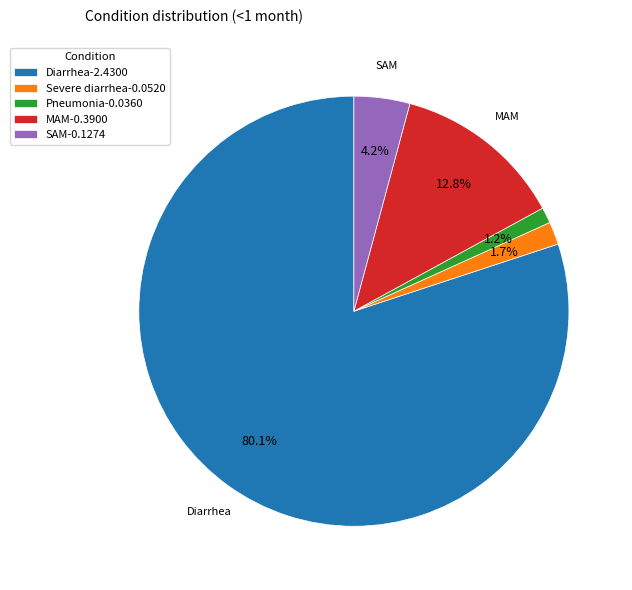

Which category has the smallest portion of the pie?

Pneumonia